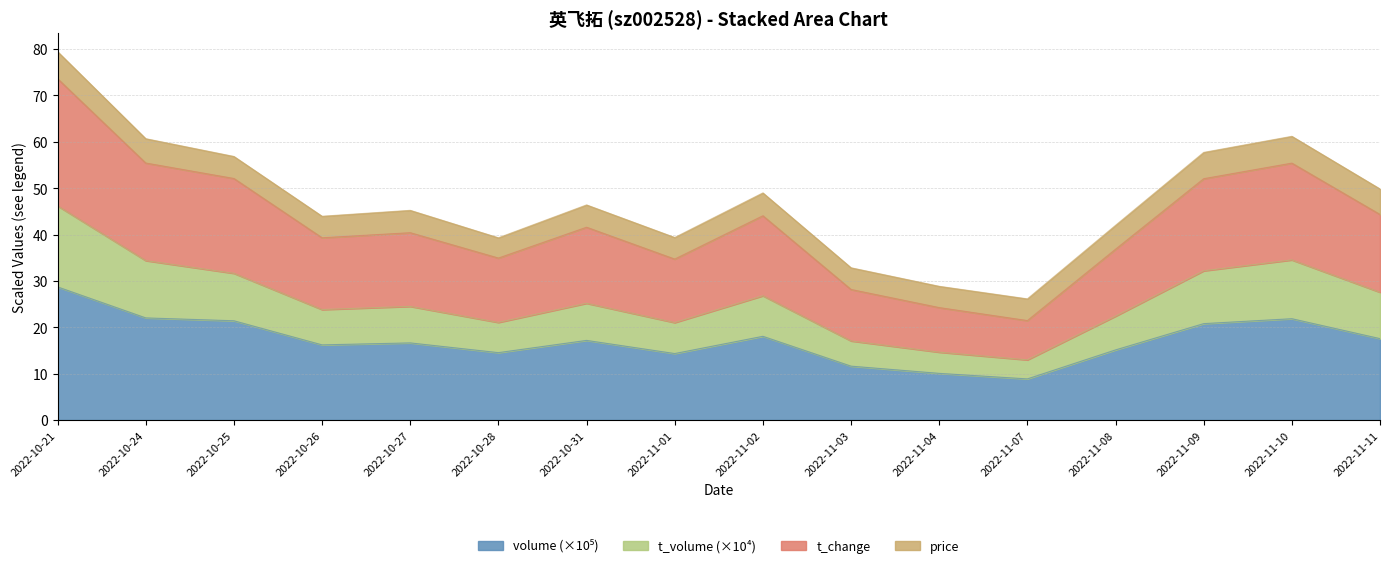

What is the total value across all series at 2022-11-01?

39.4